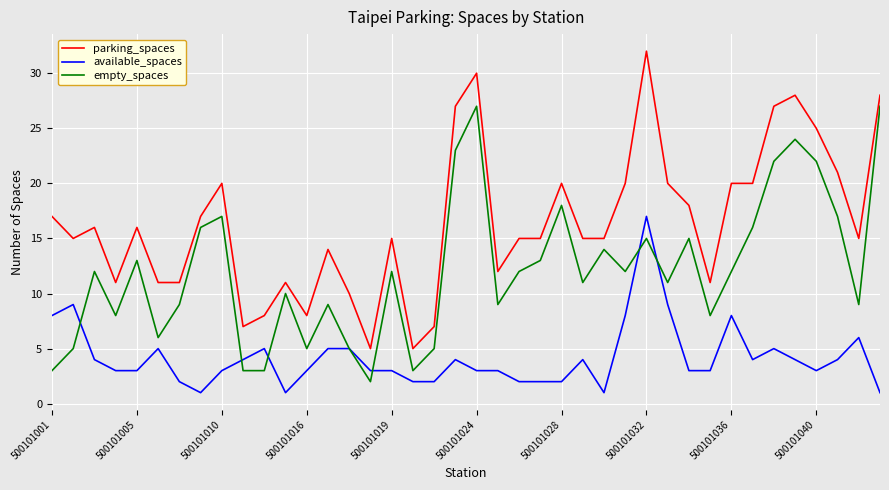

True or false: empty_spaces and parking_spaces intersect in this chart.

False